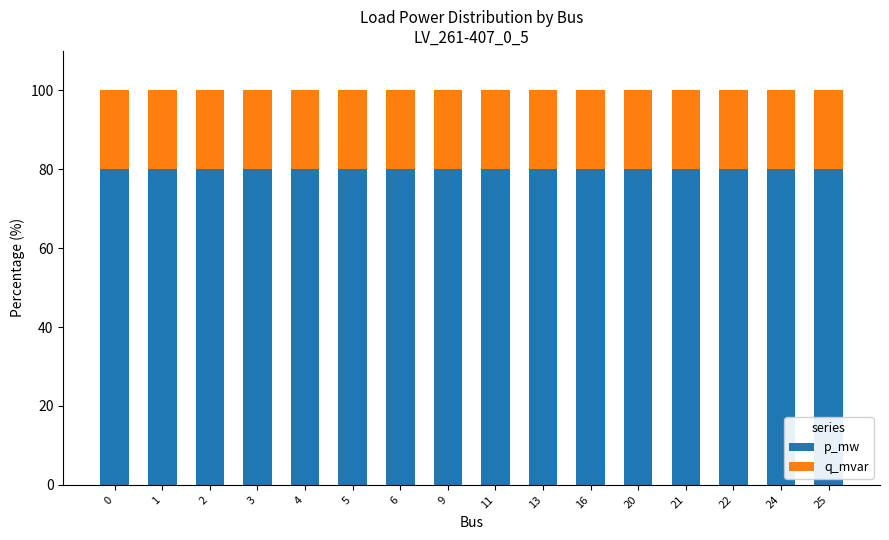

What is the total value across all series at 1?

100.0